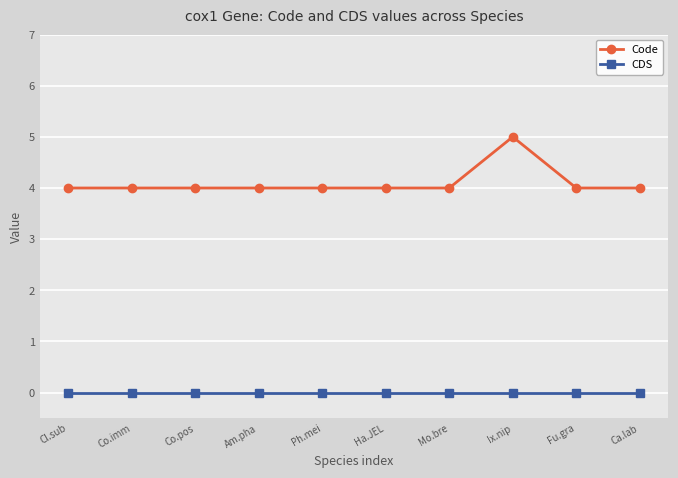

Which series has the largest total across all categories?

Code